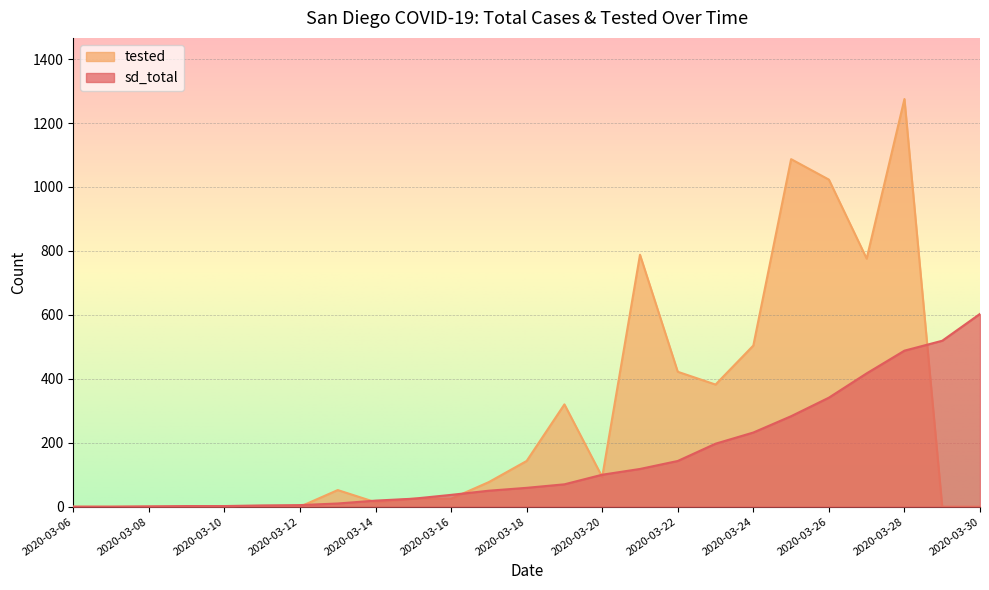

Count the number of categories in the chart.

25